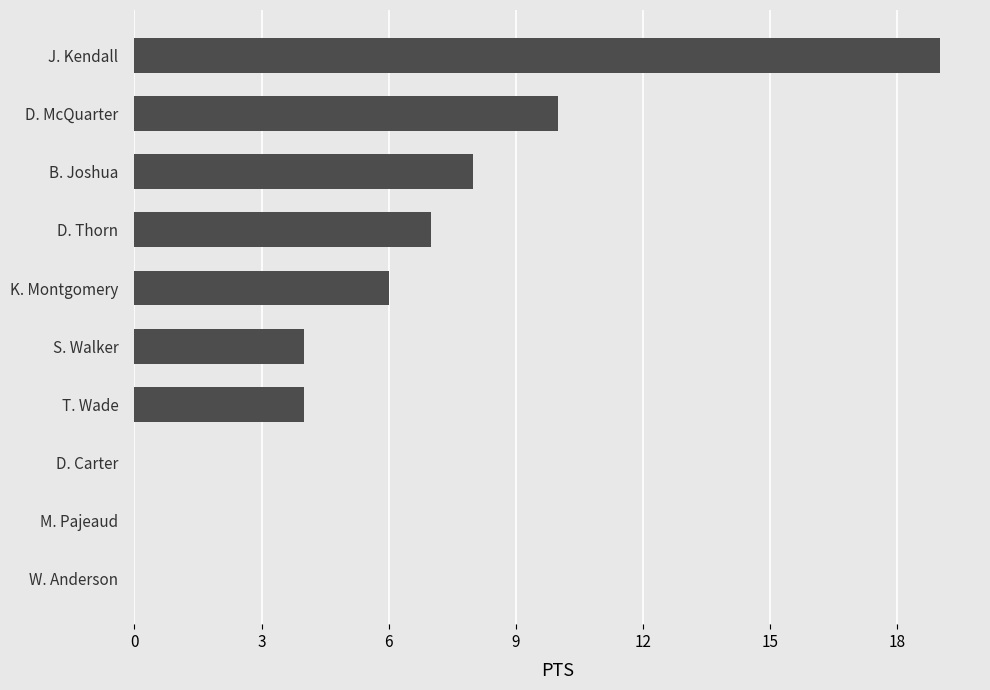

What is the approximate value at S. Walker?

4